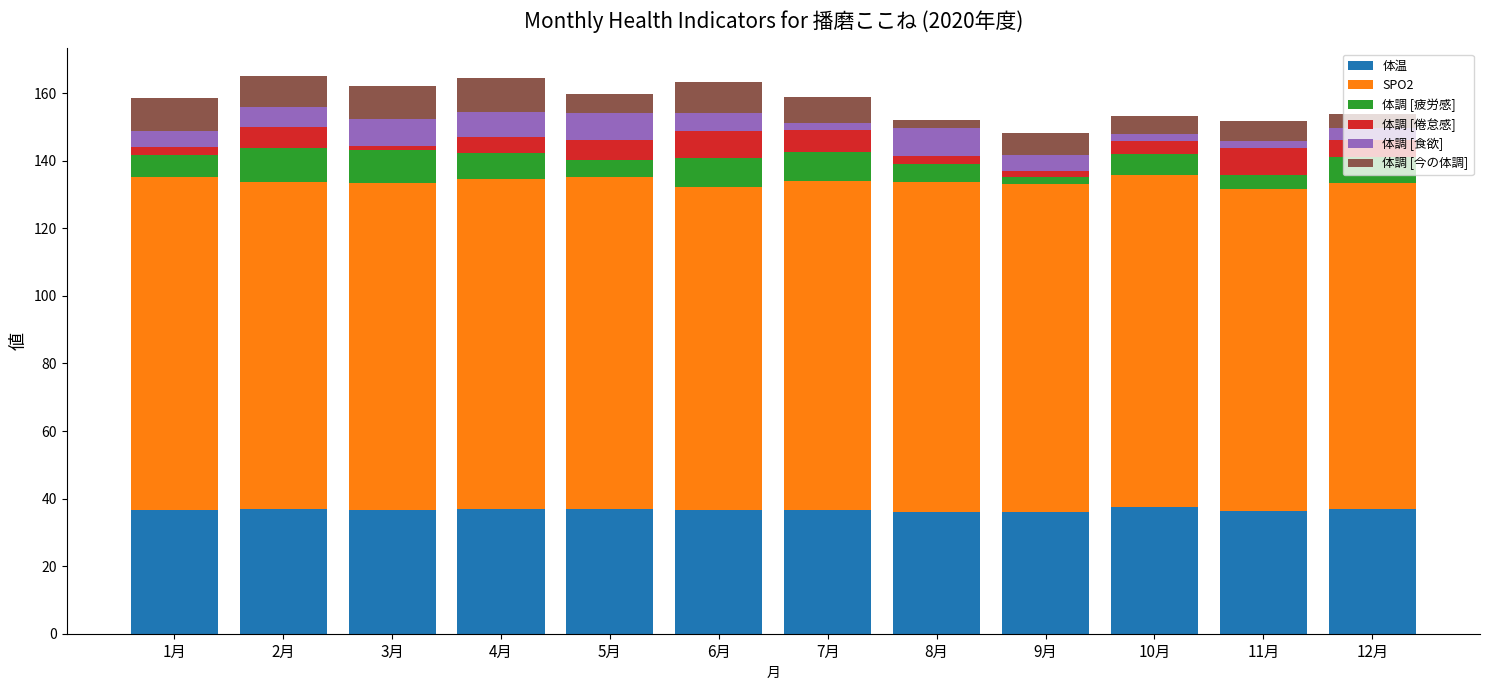

What is the average value of the 体温 series?

36.7